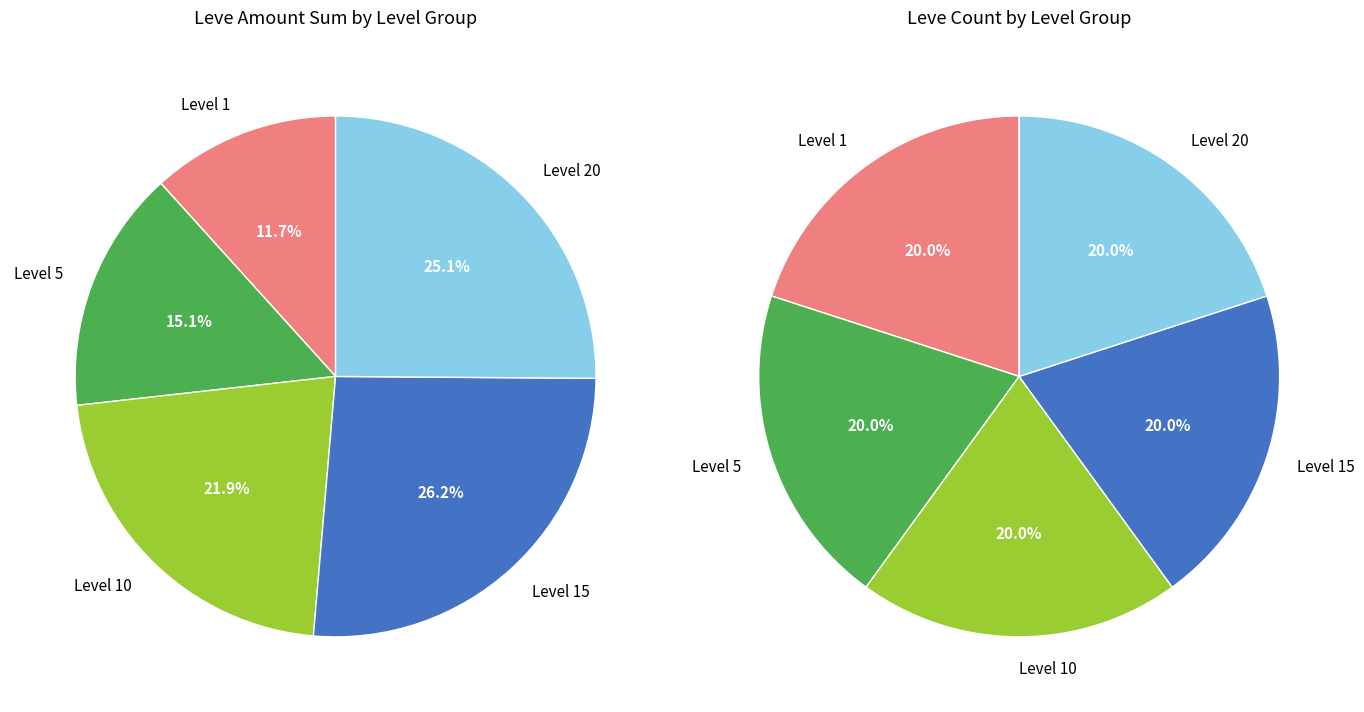

Is there any slice that represents more than half of the pie?

No